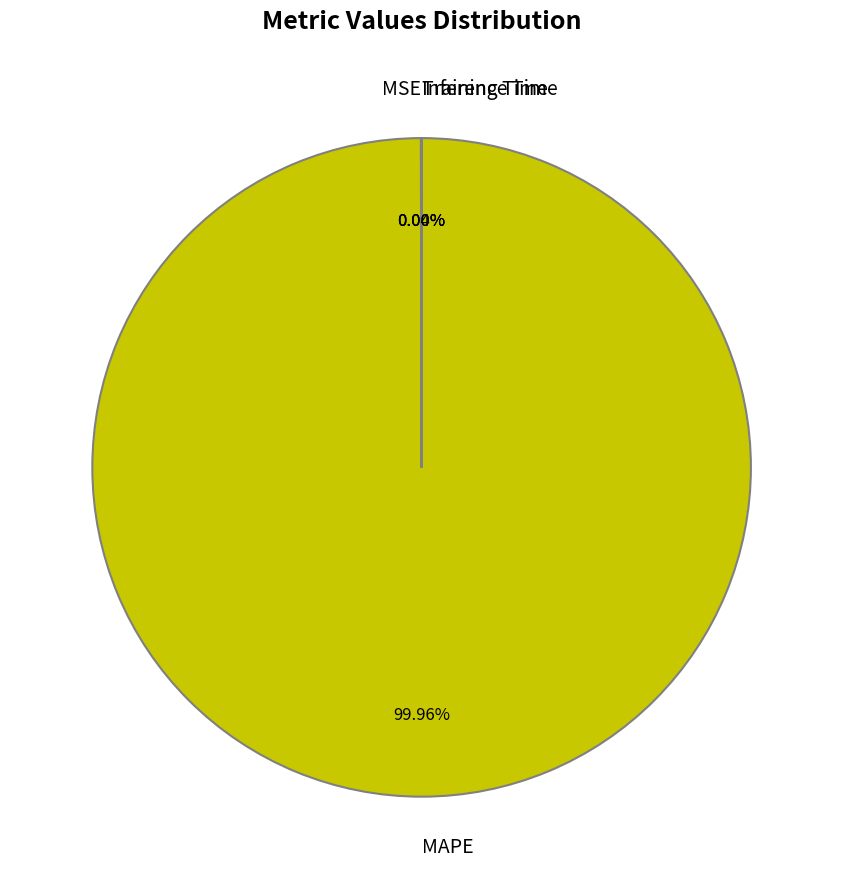

Does MAPE account for over 50% of the chart?

Yes